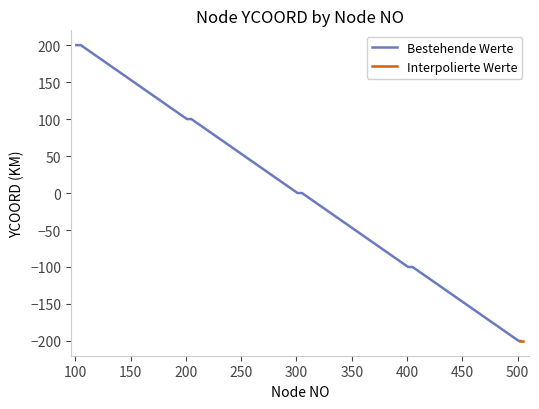

How many categories are shown in the chart?

25